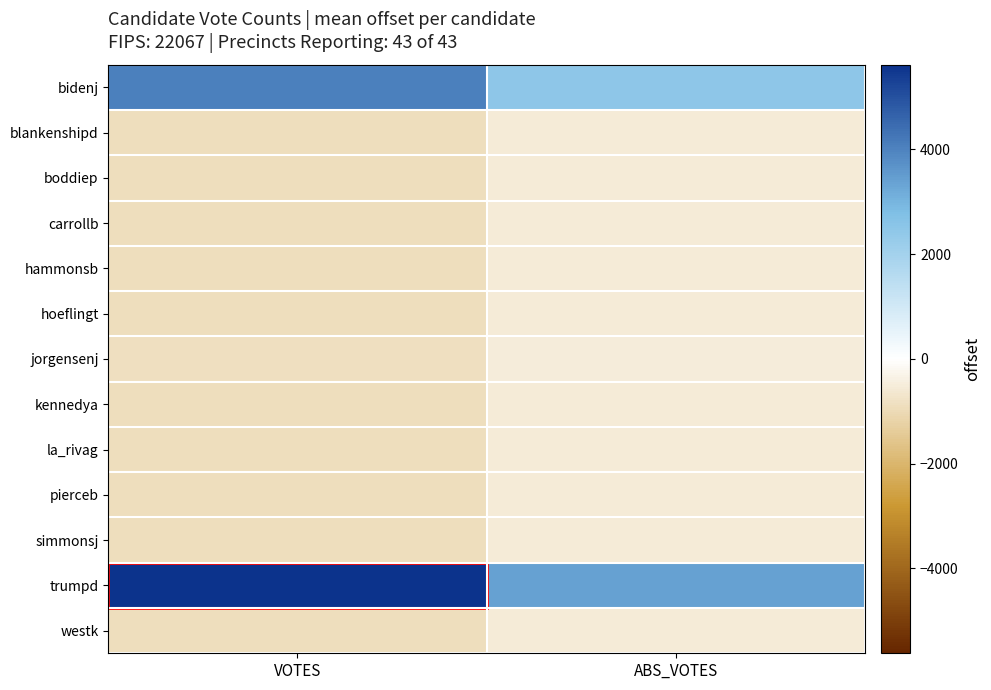

Reading left to right, transcribe all the data shown in this chart.

bidenj: VOTES=4055.7	ABS_VOTES=2478.2
blankenshipd: VOTES=-885.3	ABS_VOTES=-536.8
boddiep: VOTES=-881.3	ABS_VOTES=-532.8
carrollb: VOTES=-882.3	ABS_VOTES=-537.8
hammonsb: VOTES=-886.3	ABS_VOTES=-537.8
hoeflingt: VOTES=-885.3	ABS_VOTES=-534.8
jorgensenj: VOTES=-834.3	ABS_VOTES=-517.8
kennedya: VOTES=-885.3	ABS_VOTES=-537.8
la_rivag: VOTES=-886.3	ABS_VOTES=-535.8
pierceb: VOTES=-887.3	ABS_VOTES=-536.8
simmonsj: VOTES=-879.3	ABS_VOTES=-532.8
trumpd: VOTES=5619.7	ABS_VOTES=3399.2
westk: VOTES=-882.3	ABS_VOTES=-535.8